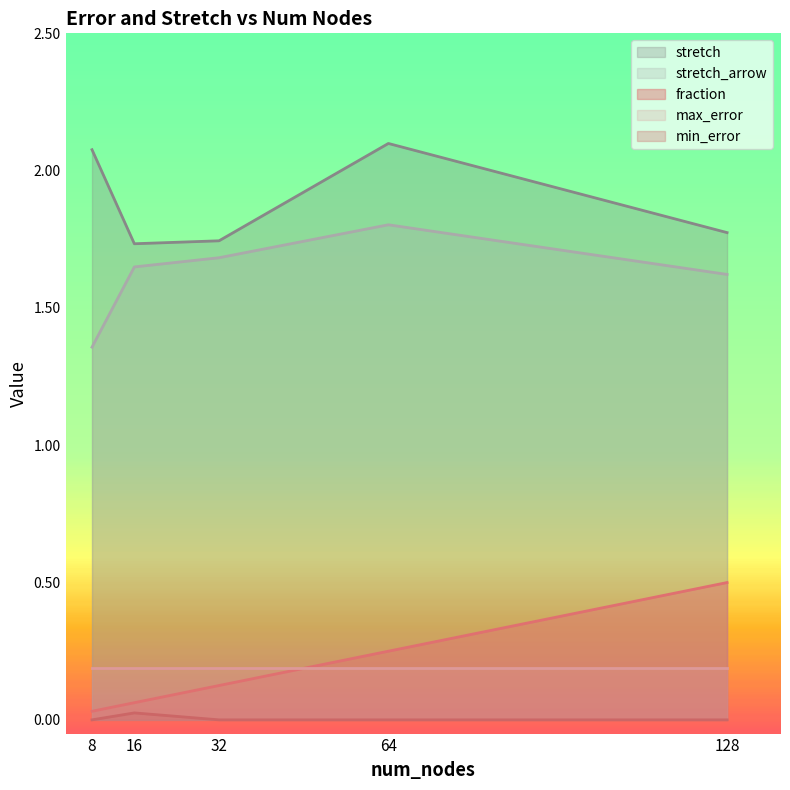

In stretch, how many points are higher than both neighbors (excluding endpoints)?

1